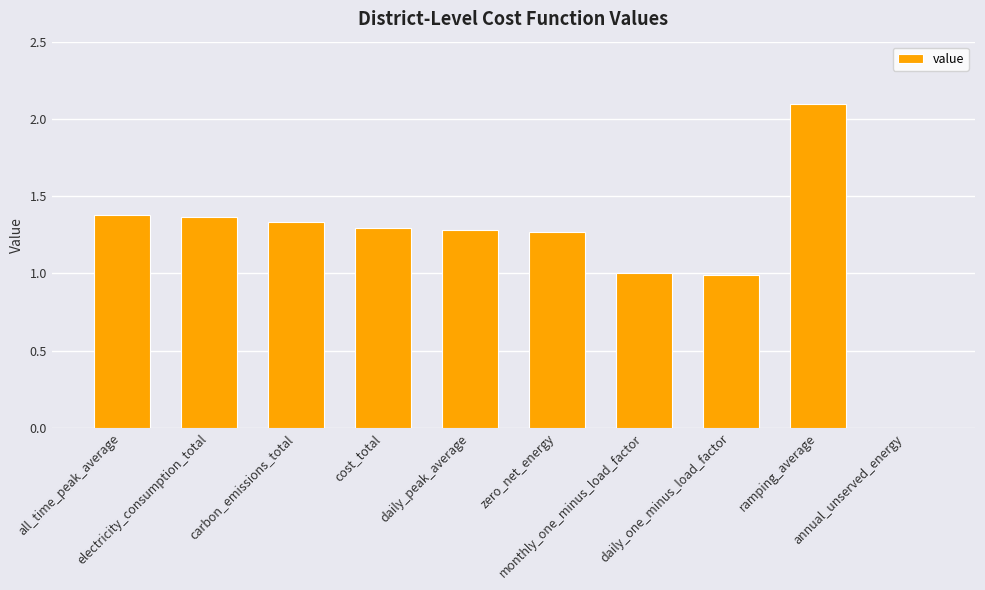

Which category has the highest value across all series?

ramping_average